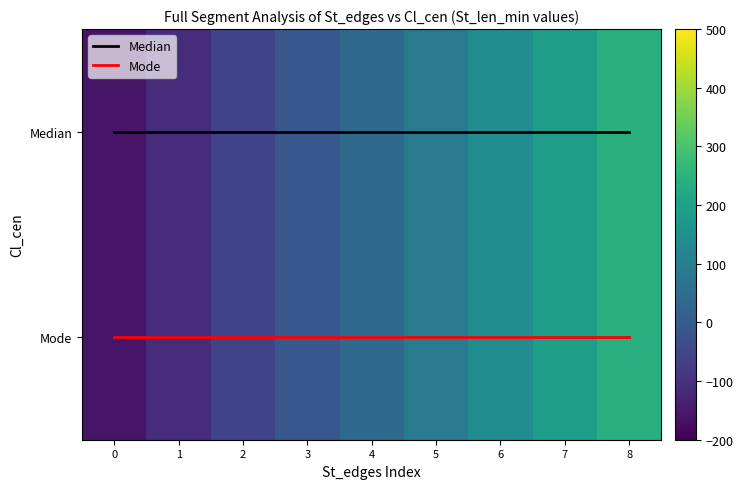

Which has a higher value, 6 or 1?

6